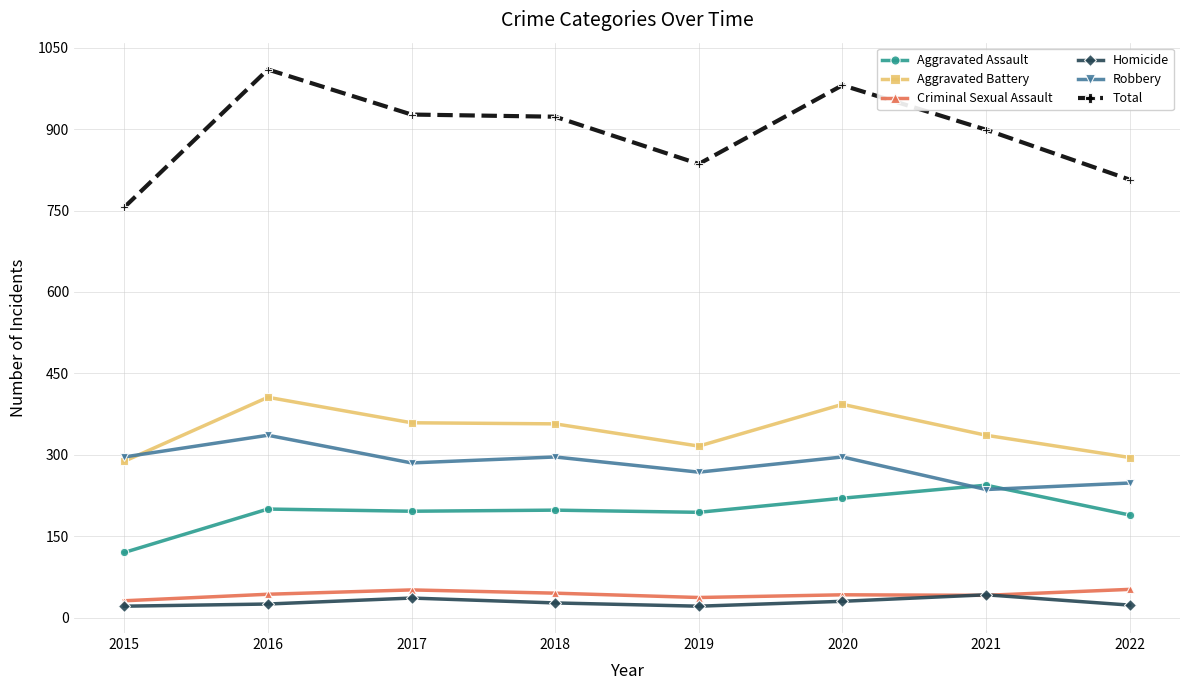

Rank the series by their maximum value, from lowest to highest.

Homicide, Criminal Sexual Assault, Aggravated Assault, Robbery, Aggravated Battery, Total